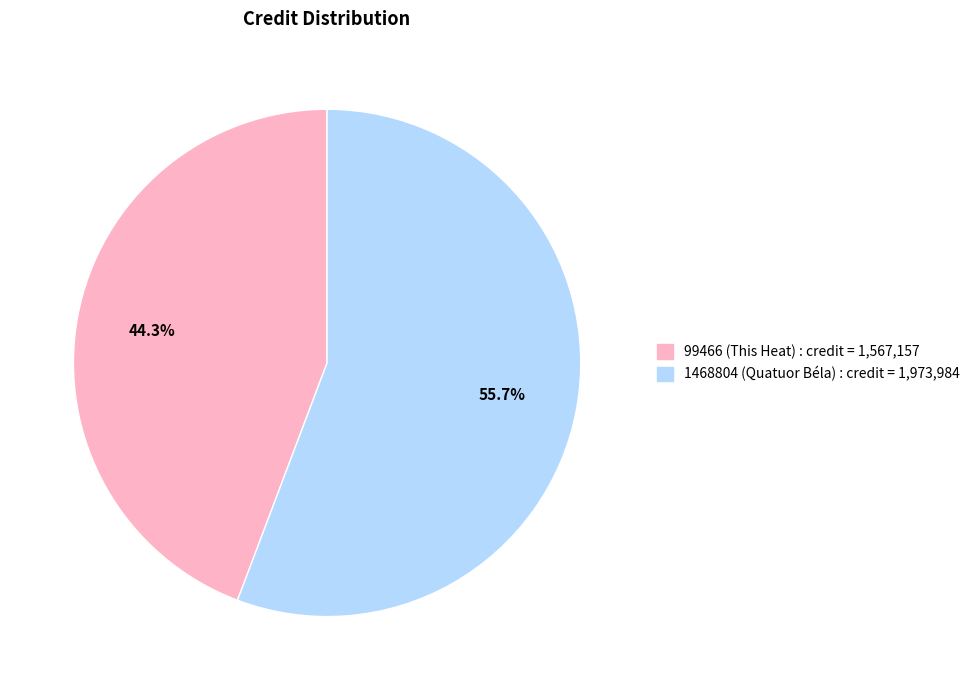

The 99466 (This Heat) slice represents 44% of the pie. True or false?

True